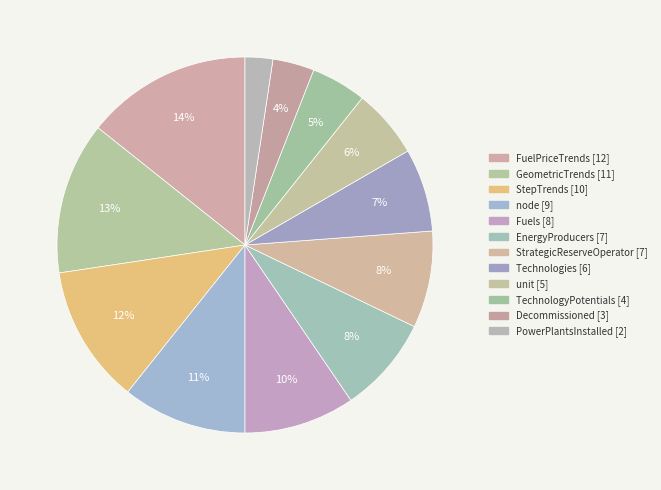

Is there a majority slice in this chart?

No